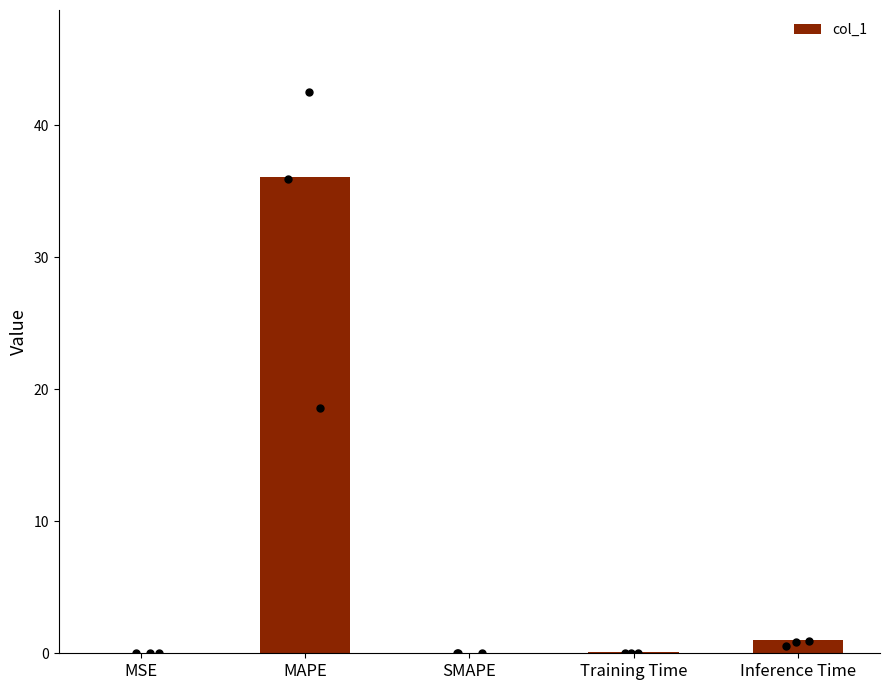

What is the change in value from Training Time to Inference Time?

+1.0